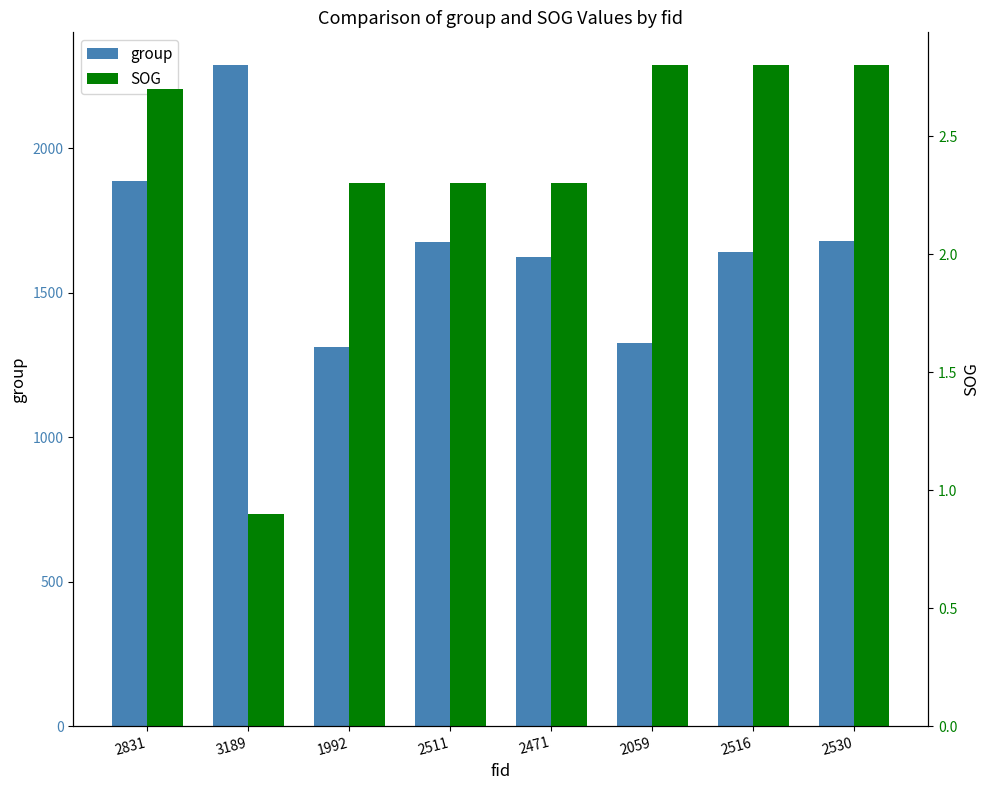

At which category does the chart reach its minimum across all series?

3189